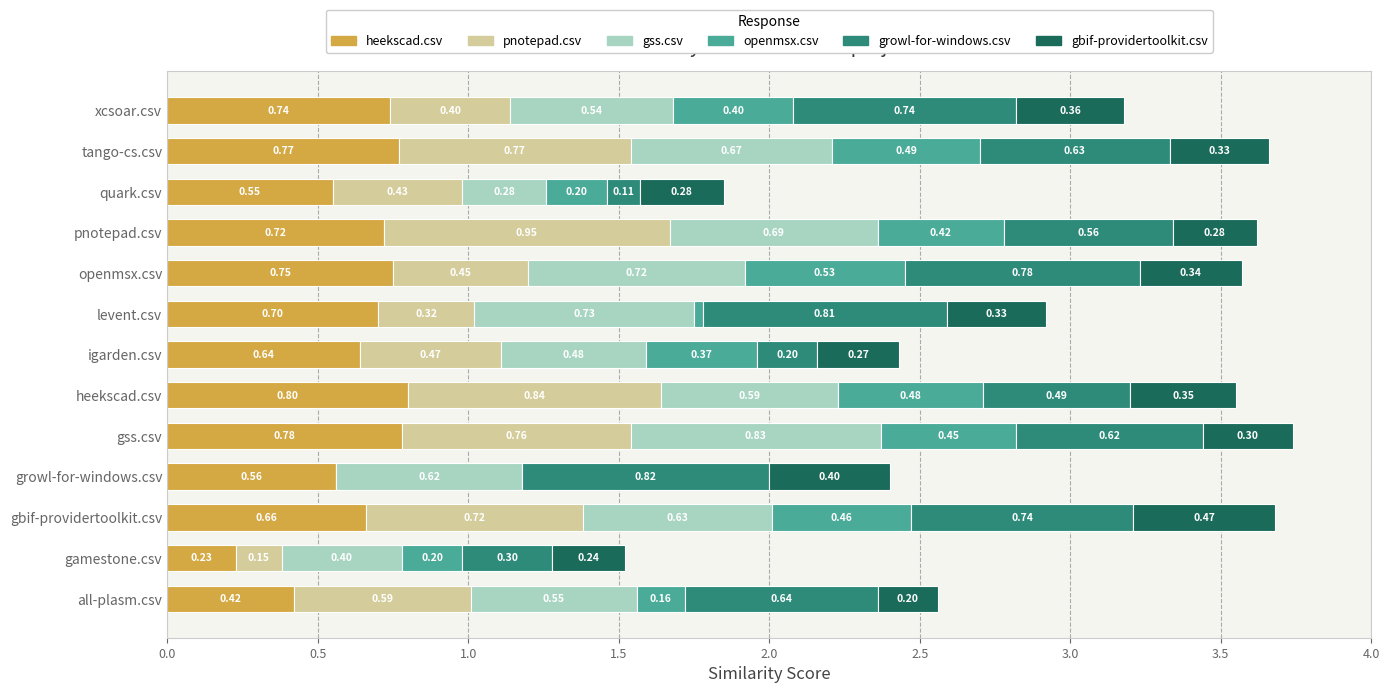

Where is heekscad.csv nearest to the value 0?

gamestone.csv